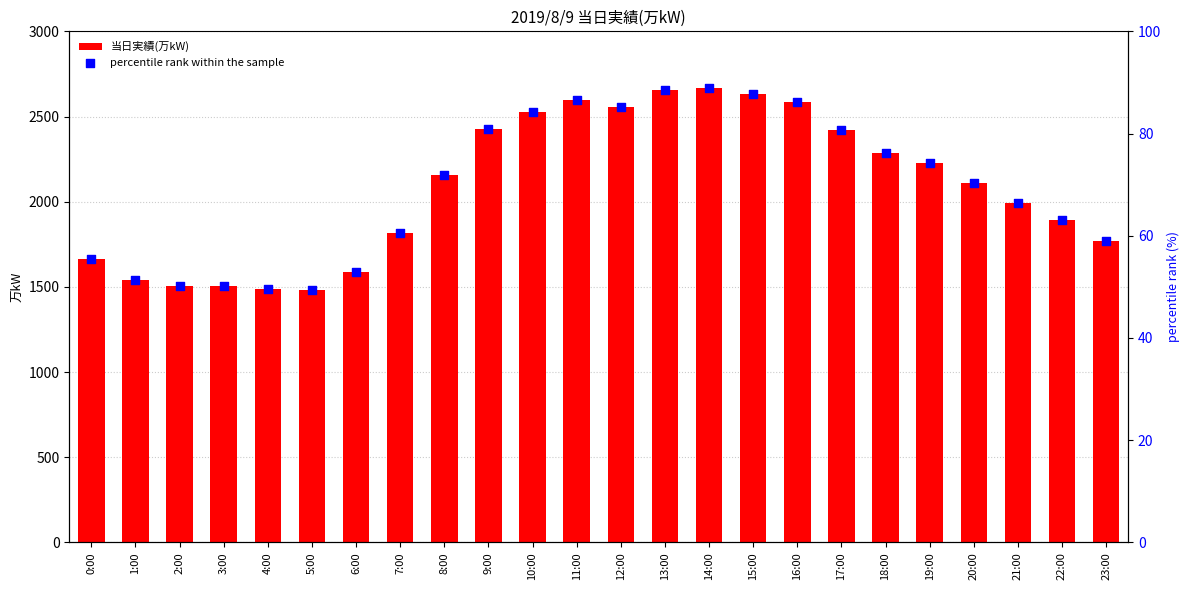

At how many categories does at least one series exceed 2323?

9